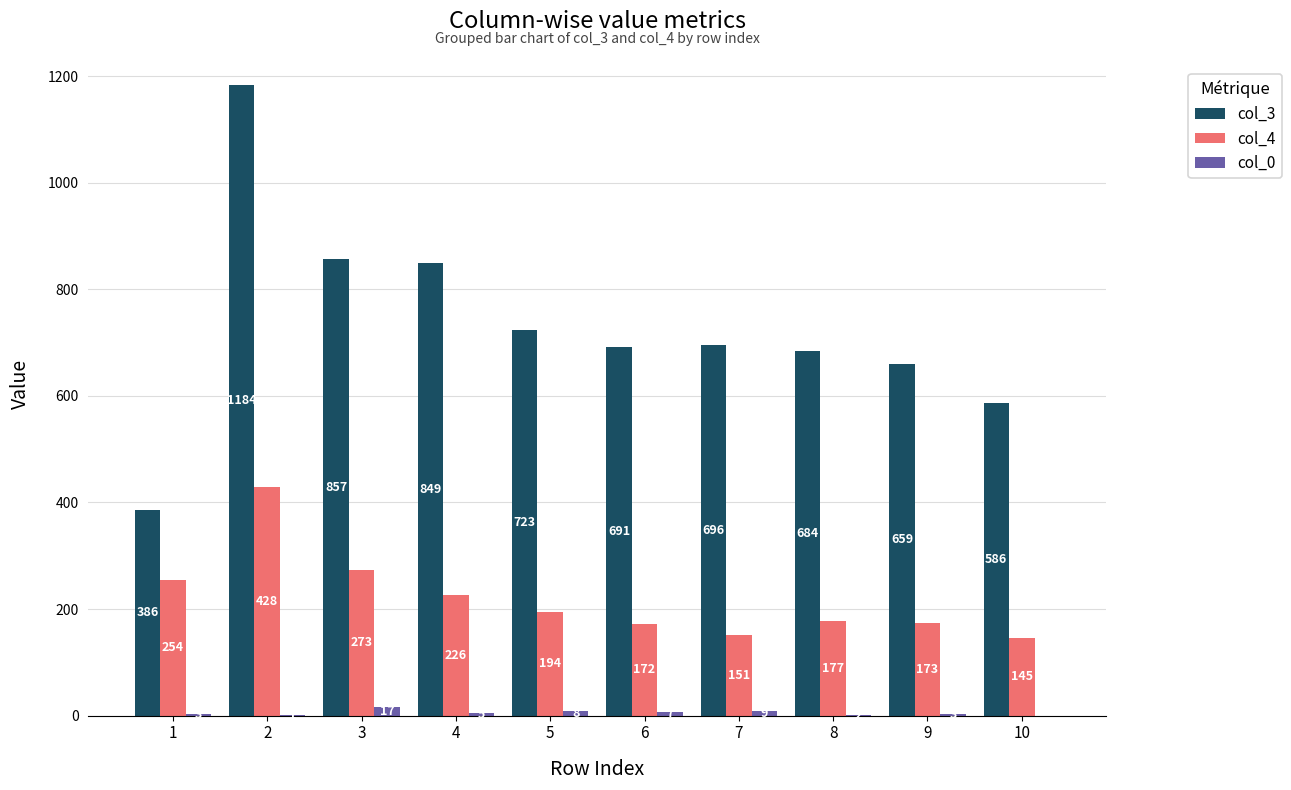

Is it true that col_3 equals 153 at 8?

False